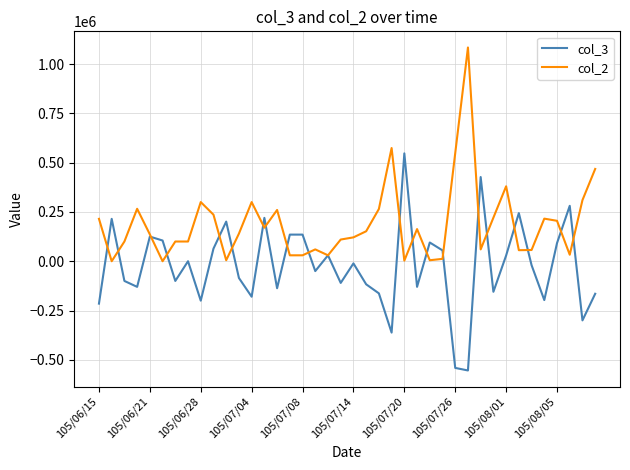

Which series has the largest total across all categories?

col_2